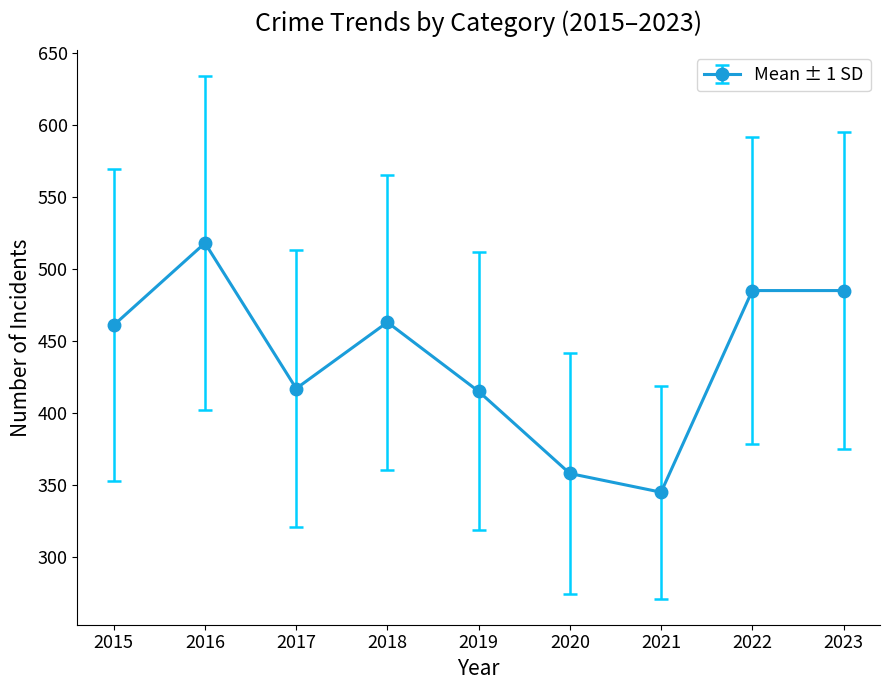

What is the value of the 3rd point from the left?

417